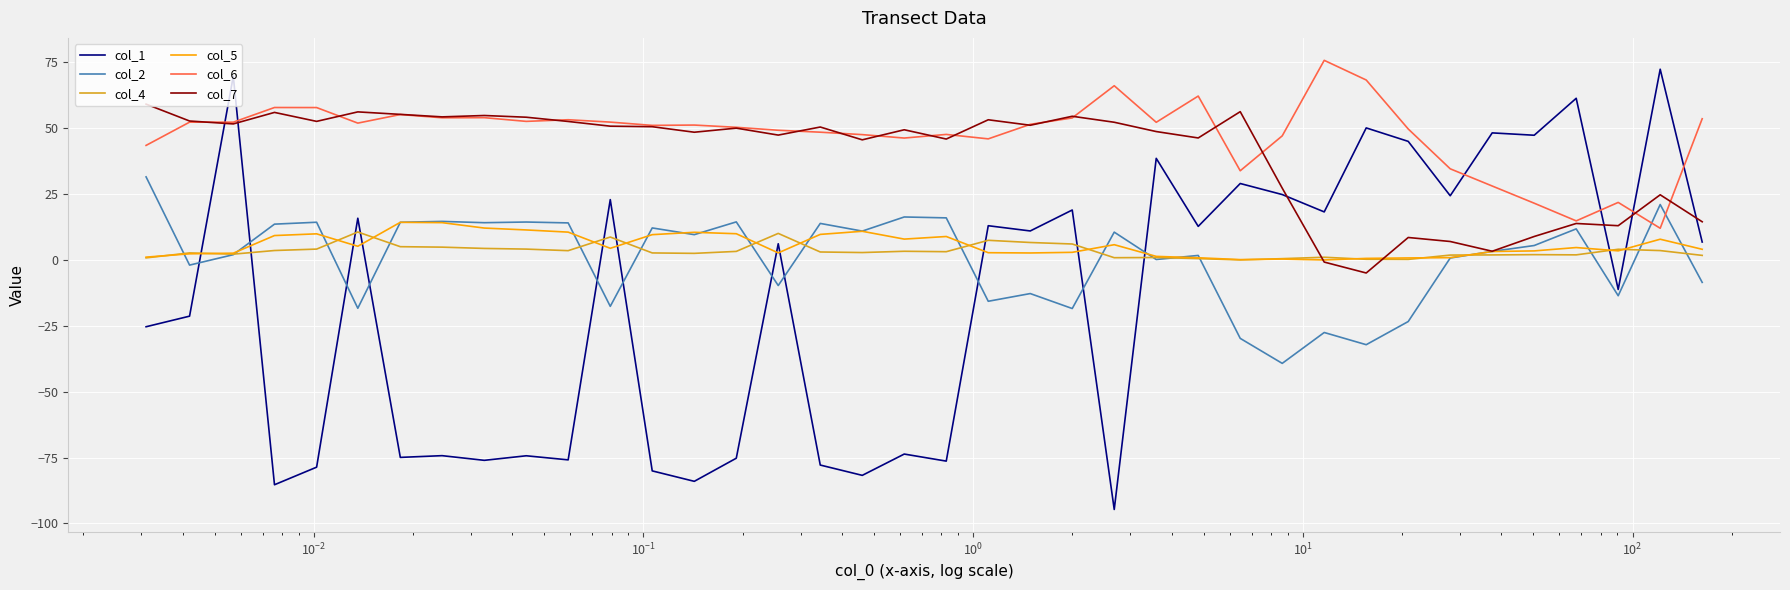

What is the minimum value for col_7?

-4.9